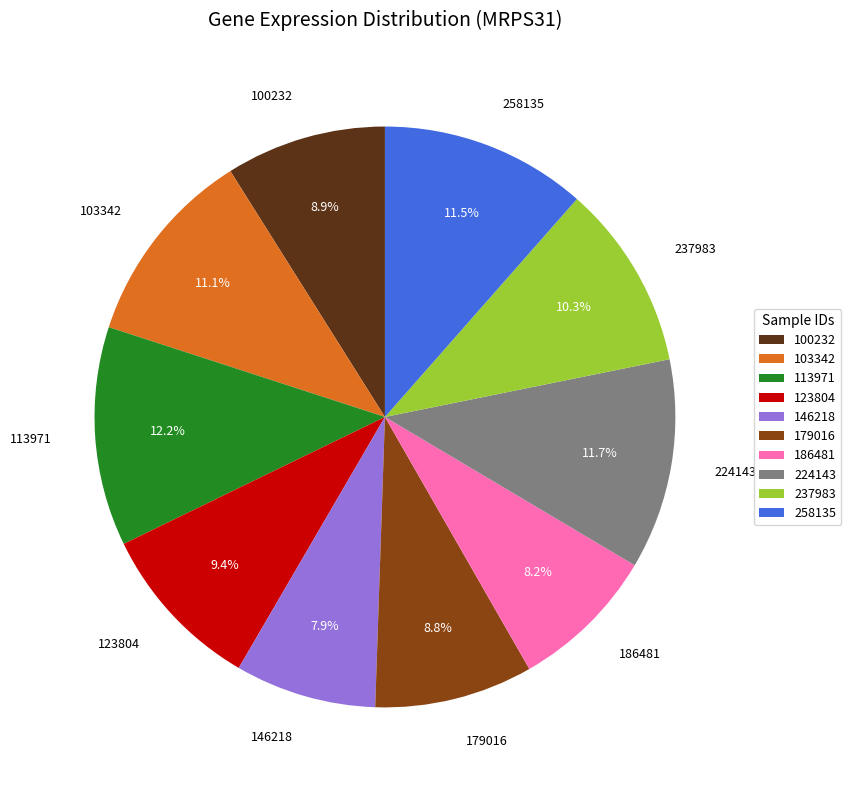

Is 179016 the majority of the pie?

No